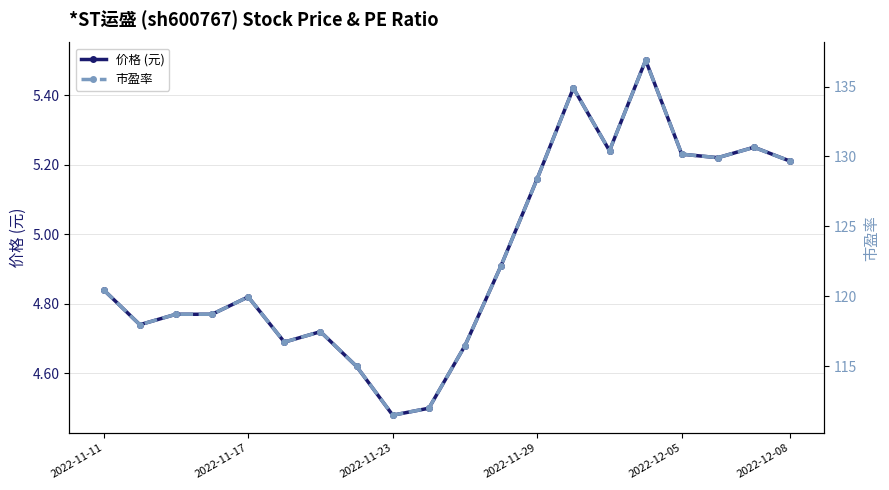

Reading left to right, list all the values displayed in this chart.

价格 (元): 4.8	4.7	4.8	4.8	4.8	4.7	4.7	4.6	4.5	4.5	4.7	4.9	5.2	5.4	5.2	5.5	5.2	5.2	5.2	5.2
市盈率: 120.5	118.0	118.7	118.7	120.0	116.7	117.5	115.0	111.5	112.0	116.5	122.2	128.4	134.9	130.4	136.9	130.2	129.9	130.7	129.7